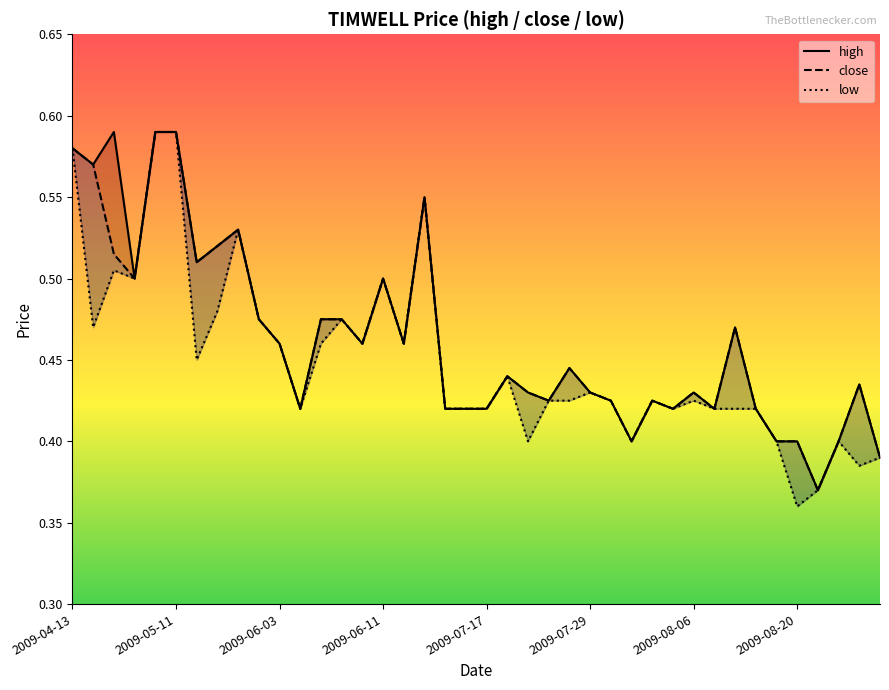

How many lines are shown in the chart?

3